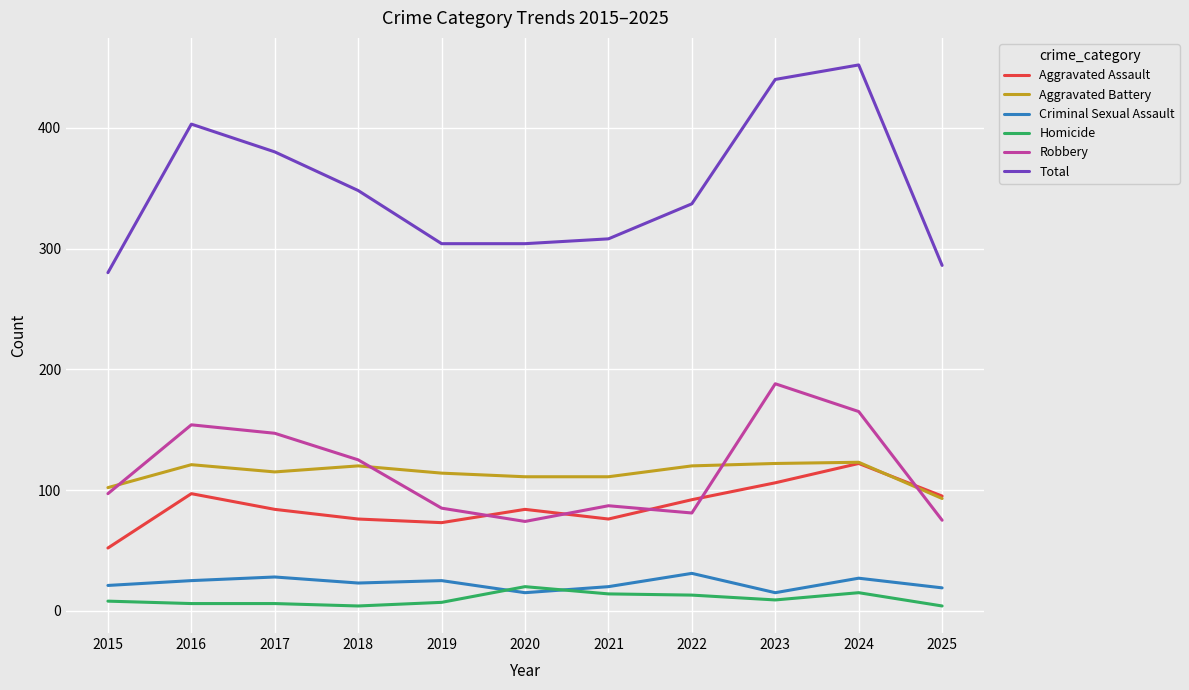

What is the minimum value for Aggravated Assault?

52